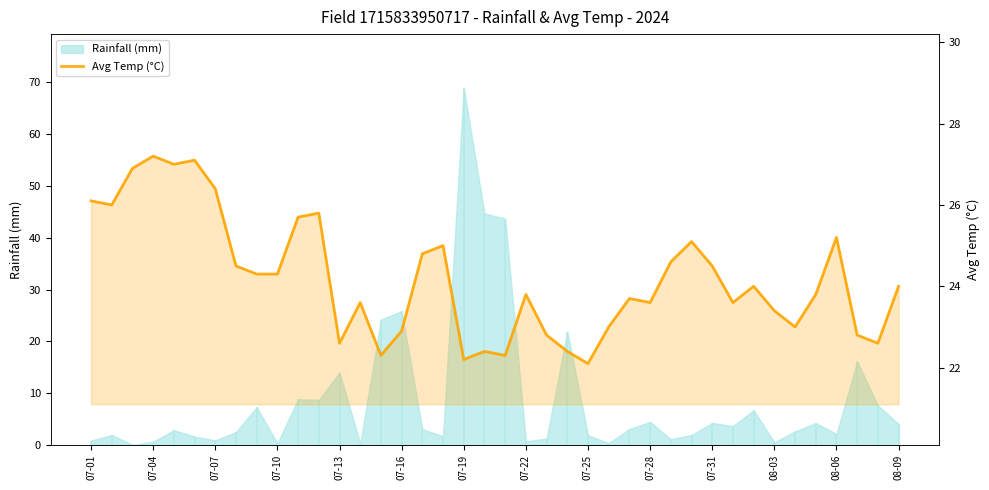

Is it true that the value at 08-06 is 25.2?

True